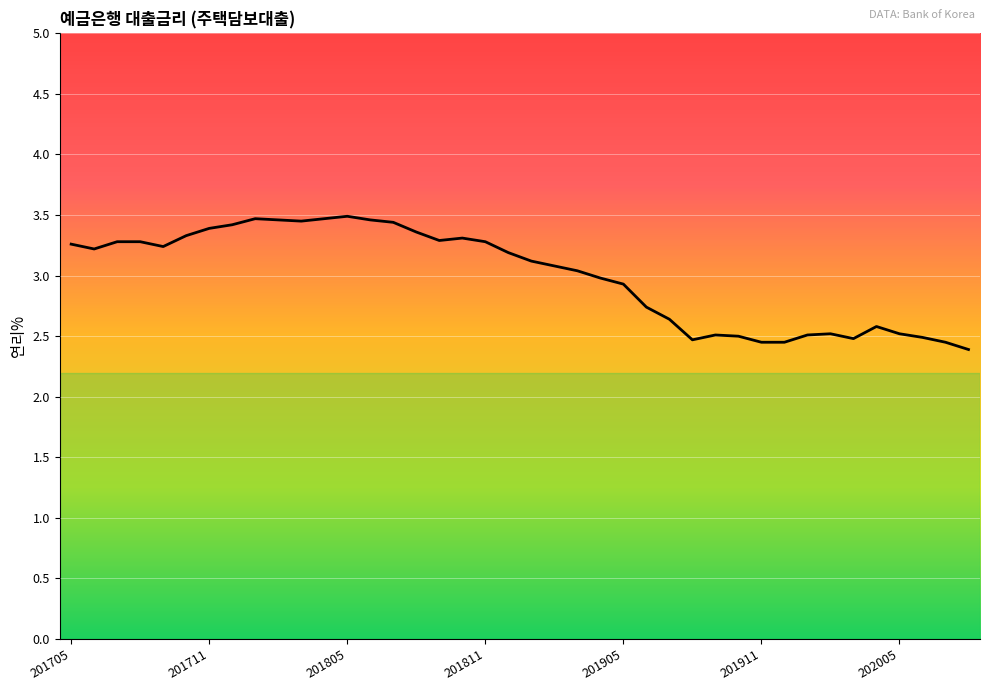

What is the minimum value shown in the chart?

2.4